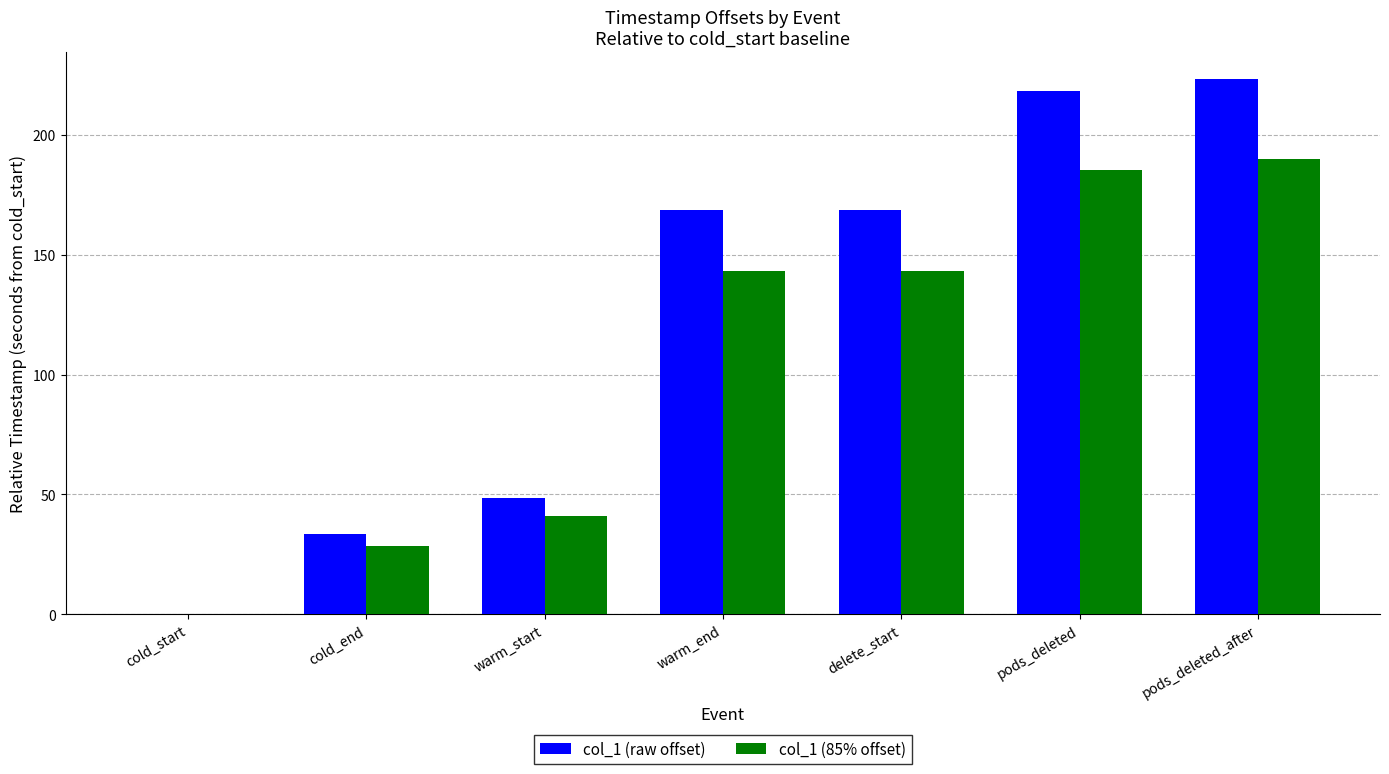

How many groups of bars are there?

7